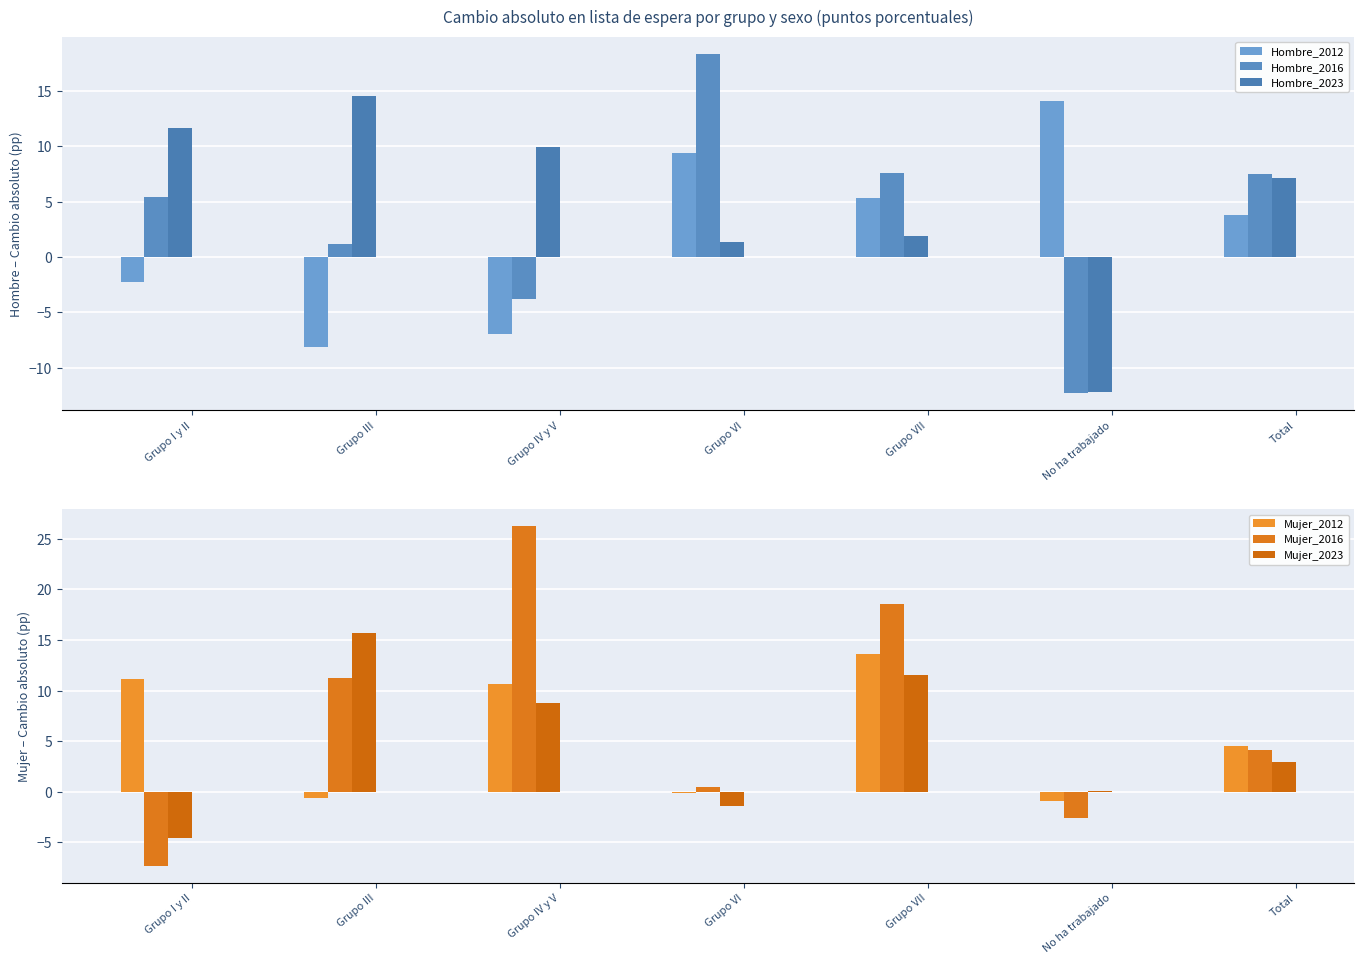

Reading right to left, what are all the values shown in this chart?

Hombre_2012: 3.8	14.1	5.3	9.4	-7.0	-8.1	-2.2
Hombre_2016: 7.5	-12.3	7.6	18.4	-3.8	1.2	5.4
Hombre_2023: 7.1	-12.2	1.9	1.4	10.0	14.6	11.6
Mujer_2012: 4.6	-0.9	13.6	-0.1	10.7	-0.7	11.1
Mujer_2016: 4.2	-2.6	18.5	0.5	26.3	11.2	-7.3
Mujer_2023: 2.9	0.1	11.5	-1.4	8.7	15.6	-4.6